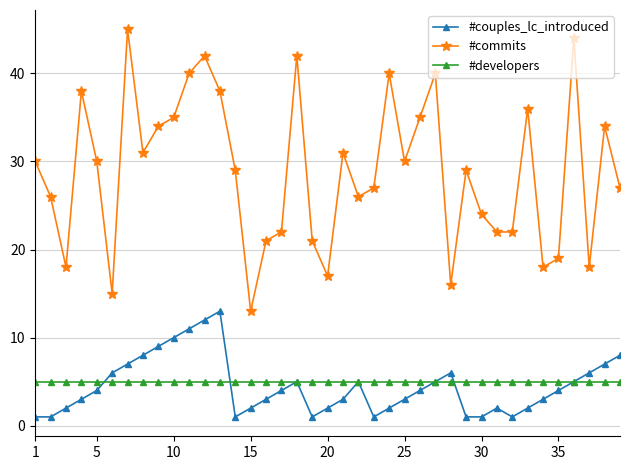

List the series in order of their peak value, lowest first.

#developers, #couples_lc_introduced, #commits